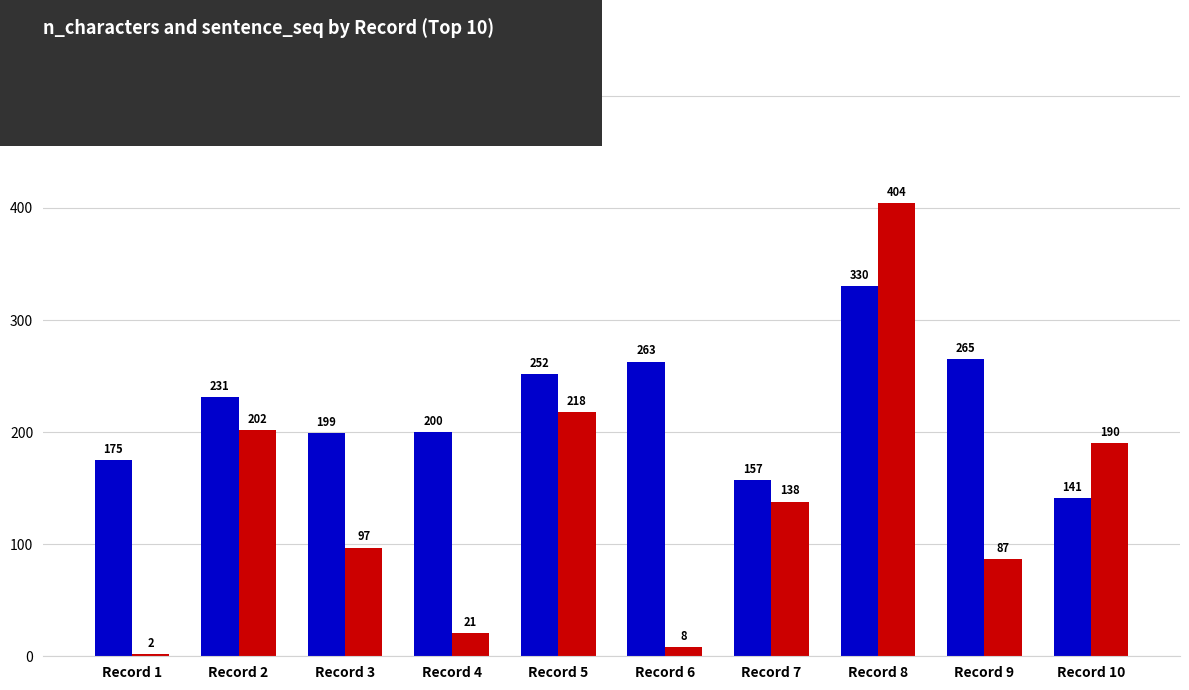

What is the approximate value of sentence_seq at Record 9?

87